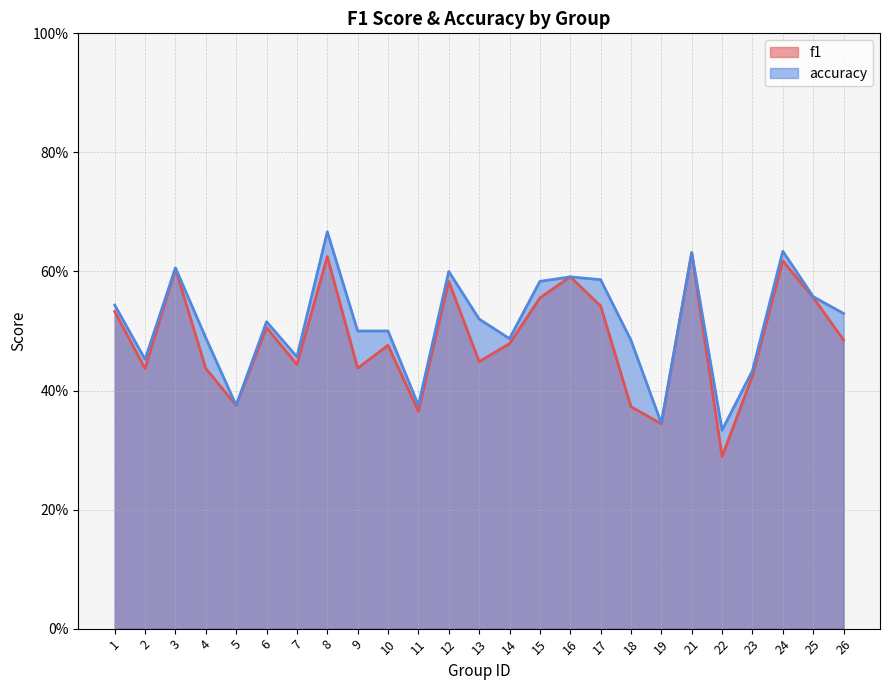

True or false: accuracy and f1 intersect in this chart.

False